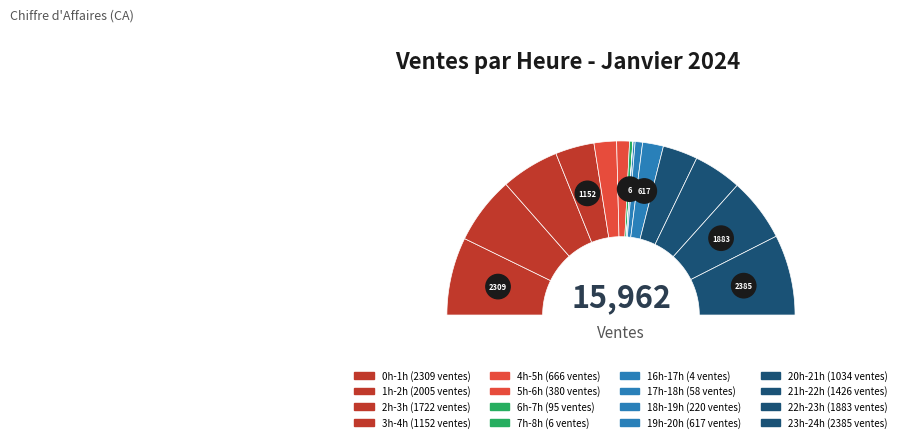

What is the smallest slice in the pie chart?

16h-17h